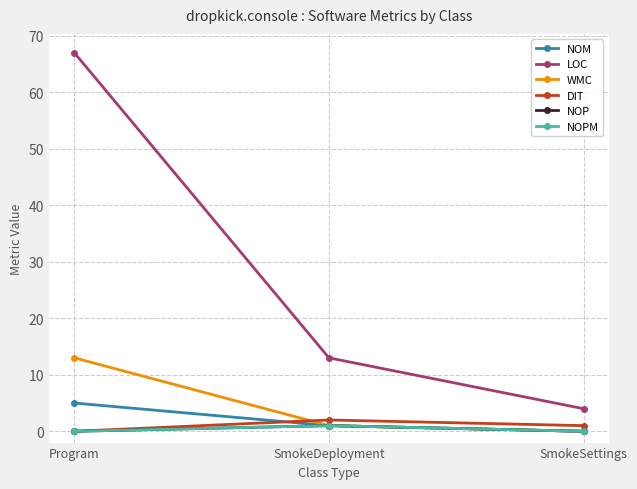

Which category has the highest value in the LOC series?

Program